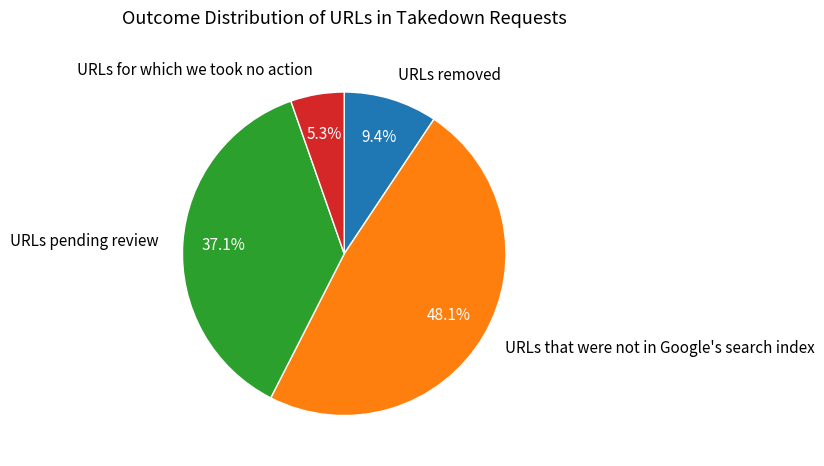

Rank the categories by value from highest to lowest.

URLs that were not in Google's search index, URLs pending review, URLs removed, URLs for which we took no action